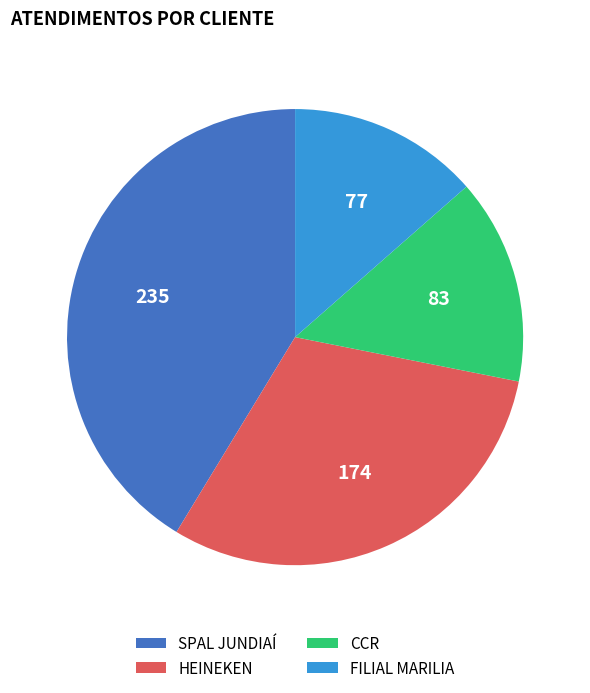

Is the sum of SPAL JUNDIAÍ and FILIAL MARILIA greater than half?

Yes